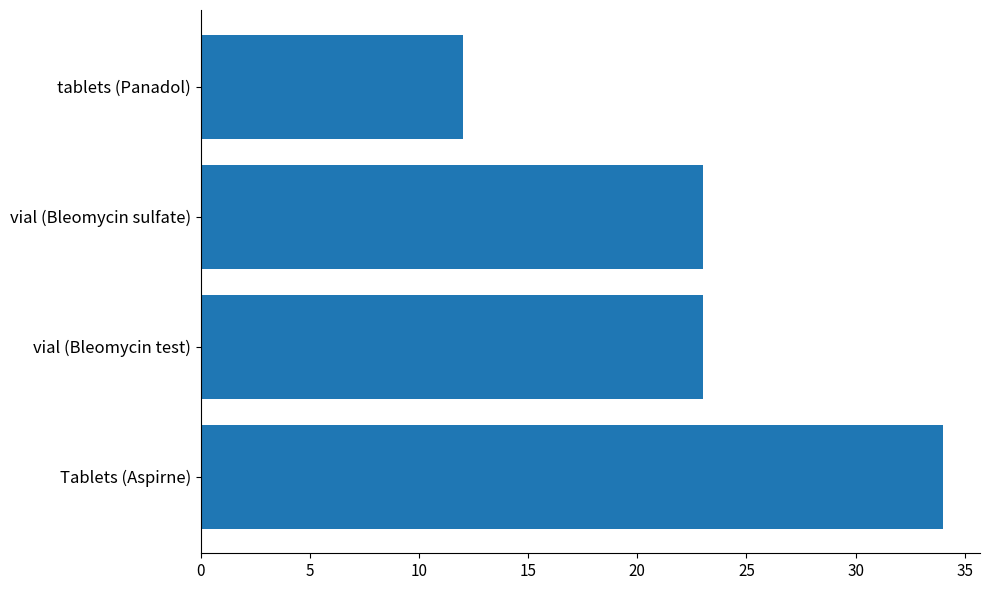

The value at tablets (Panadol) is 21. True or false?

False